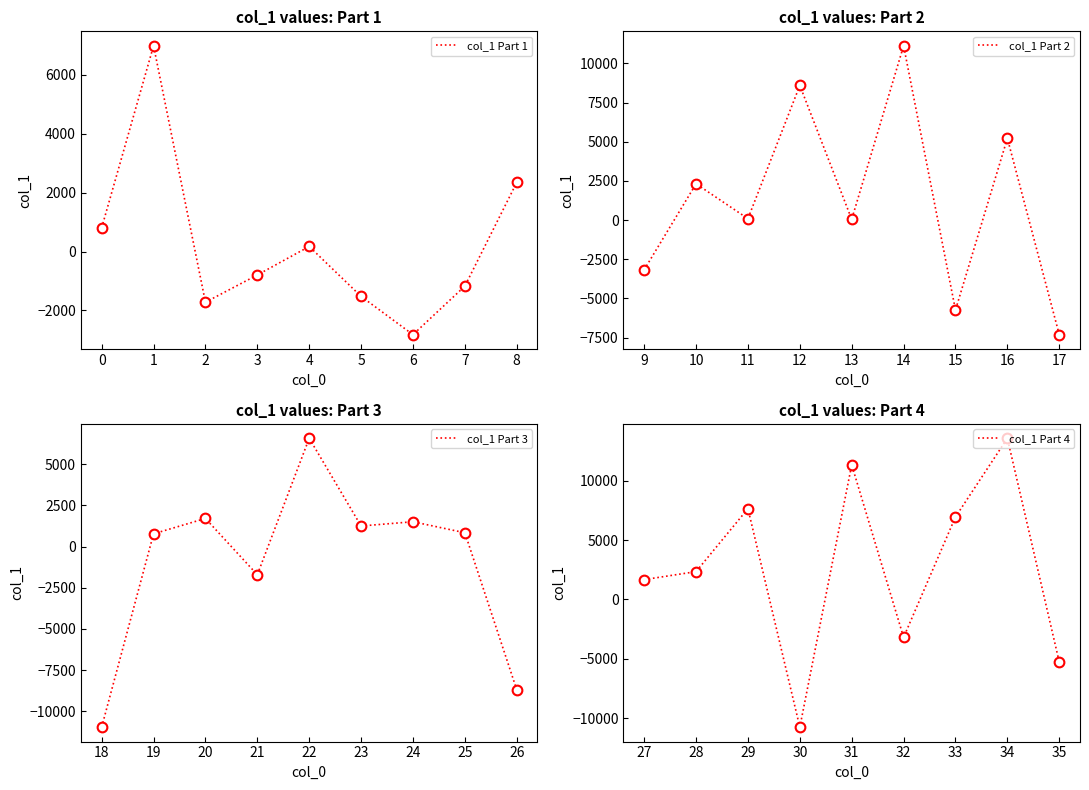

The value of col_1 Part 1 at 6 is -1238.2. True or false?

False